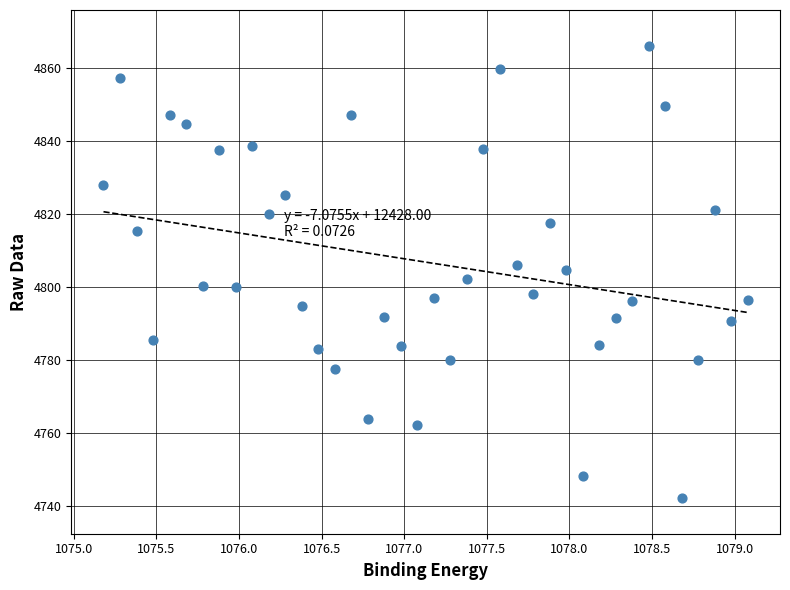

What is the range of Y values (max minus min)?

123.6